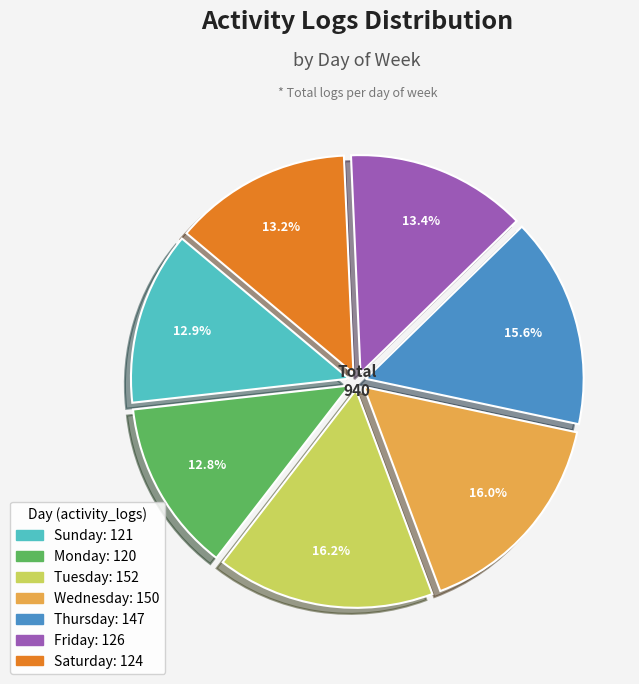

Does any single category account for the majority?

No